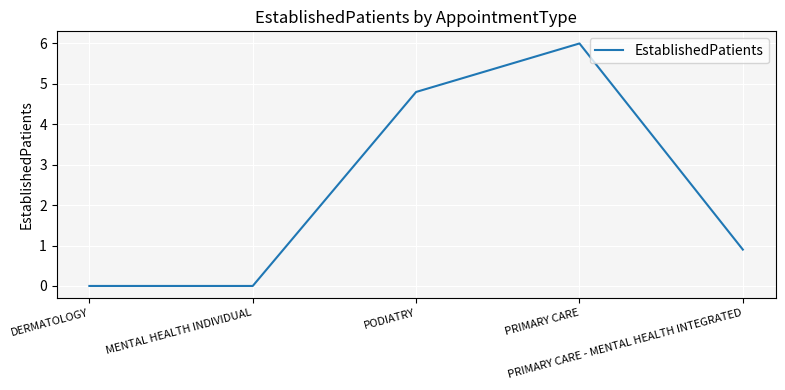

True or false: the data shows 1.4 at PRIMARY CARE - MENTAL HEALTH INTEGRATED.

False